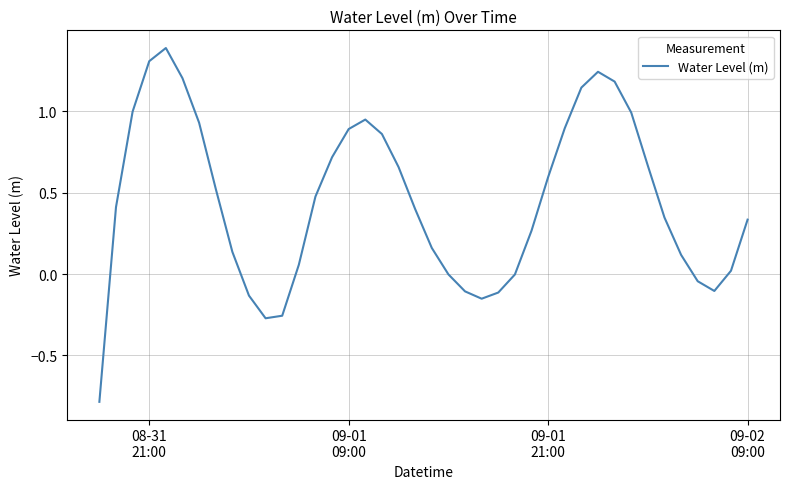

What is the greatest value displayed?

1.4